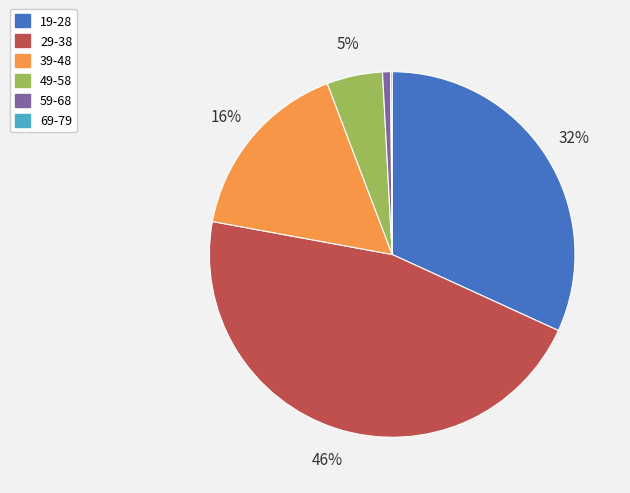

To the nearest percent, what percentage of the pie is 29-38?

46%